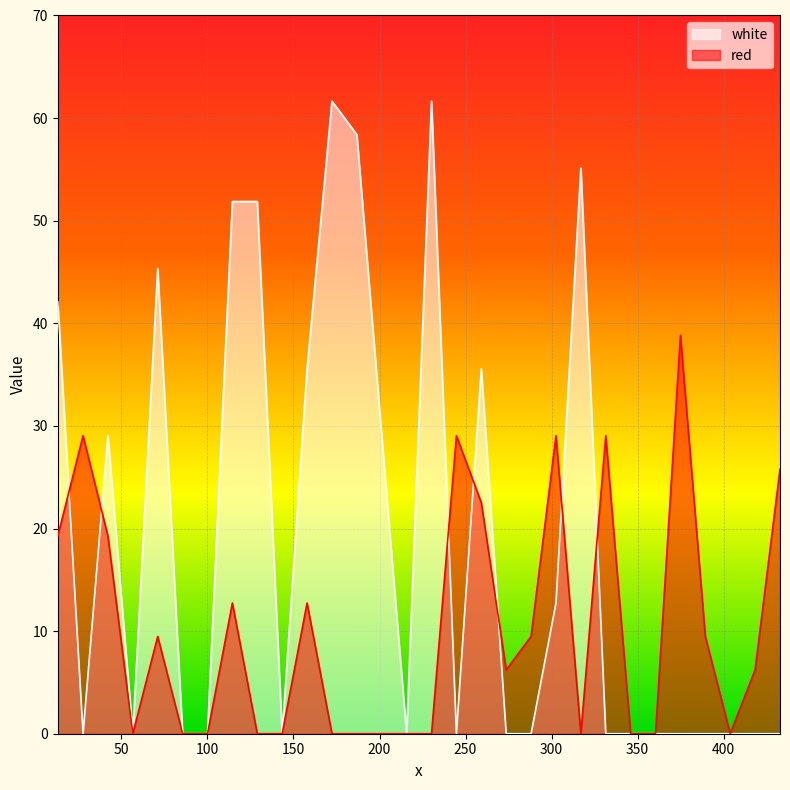

Which category has the highest value in the white series?

172.3665